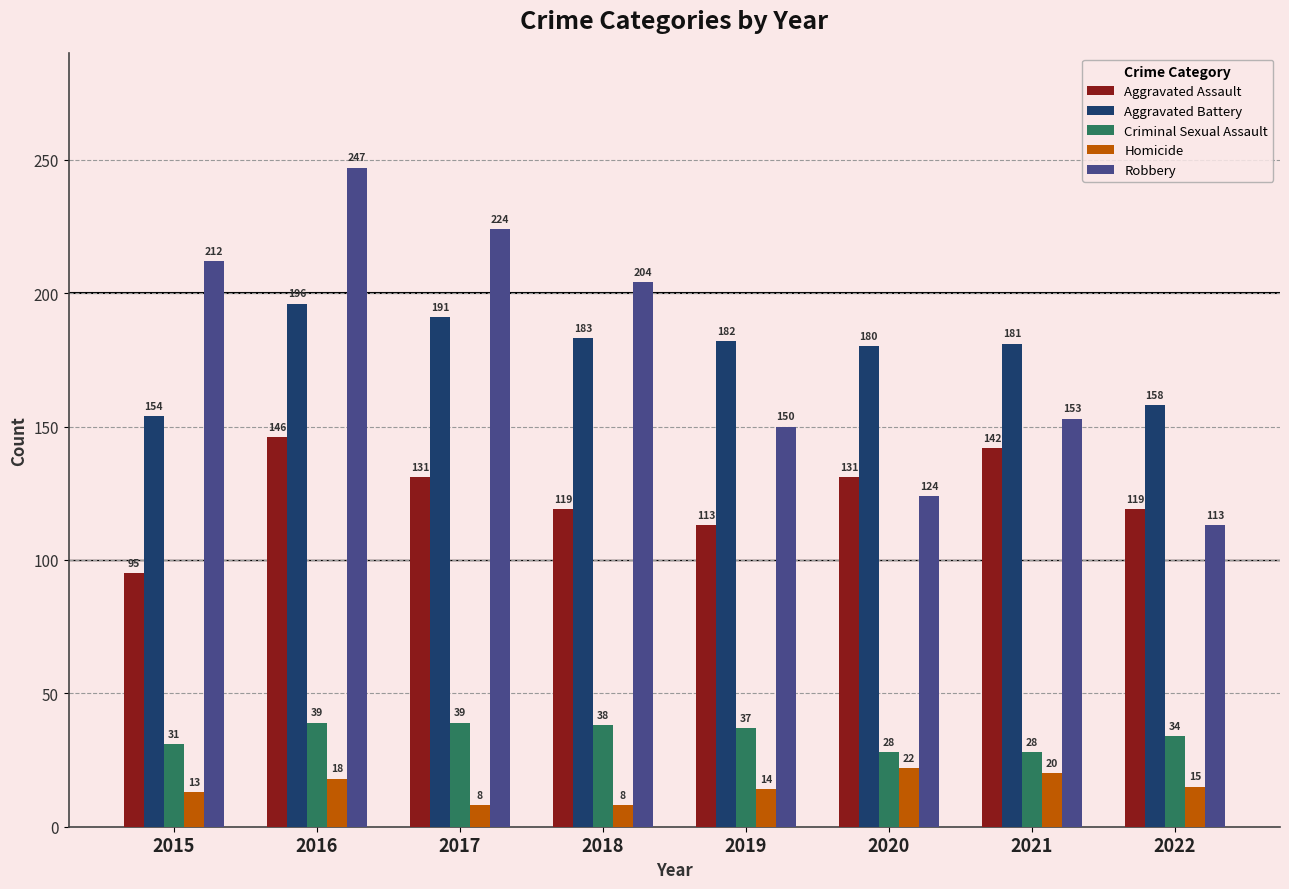

How many groups of bars are there?

8